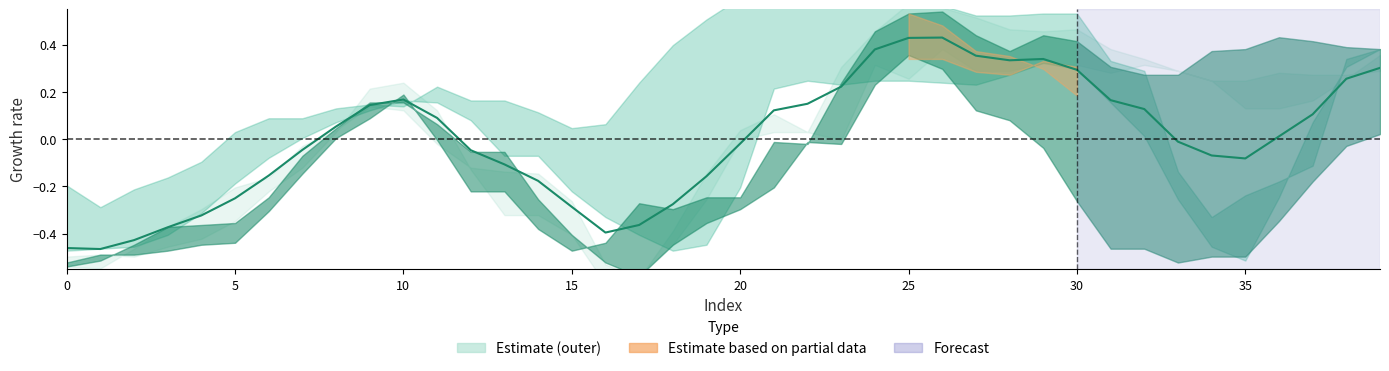

Which has a higher value, 38 or 29?

29